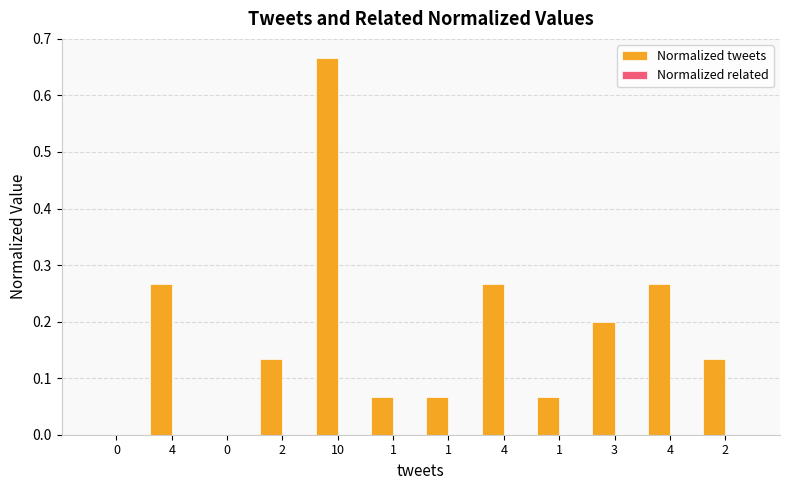

What is the label of the 2nd bar from the right?

4